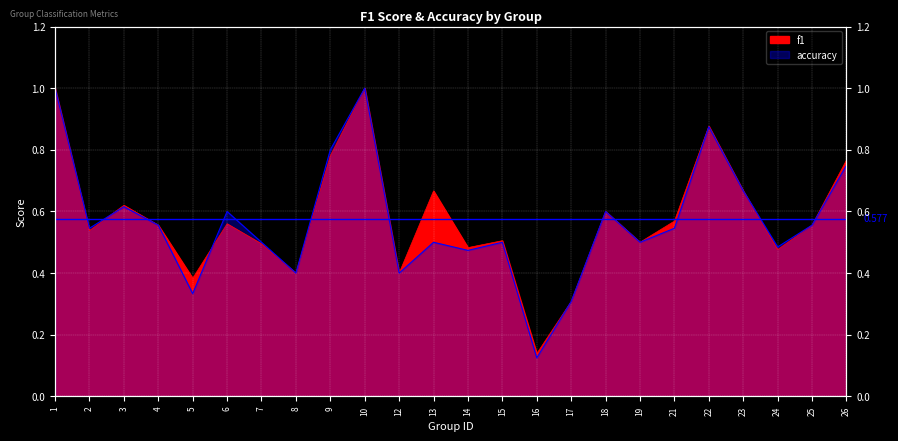

The accuracy series shows 0.5 at 14. True or false?

True